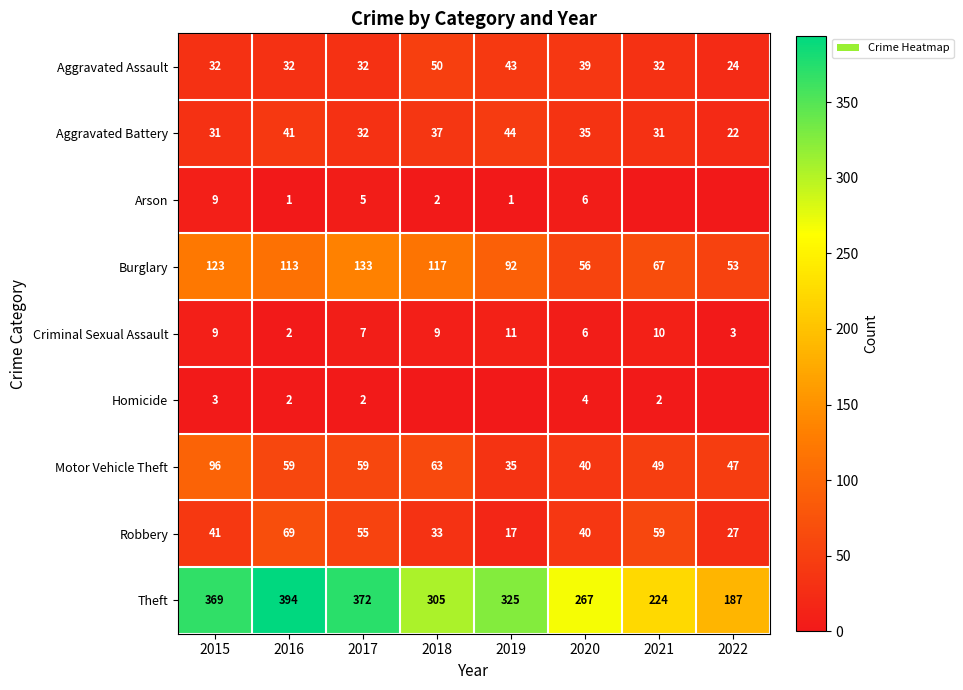

Rank the categories by Theft value from lowest to highest.

2022, 2021, 2020, 2018, 2019, 2015, 2017, 2016